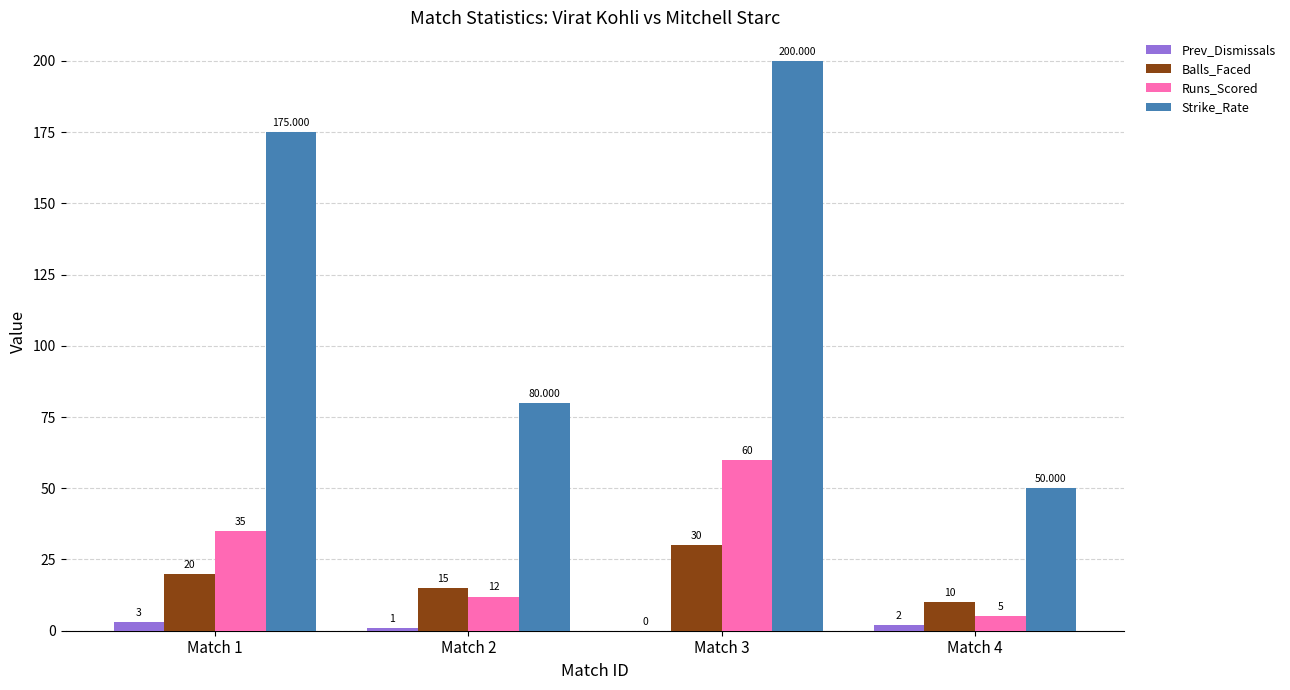

How many groups of bars are there?

4